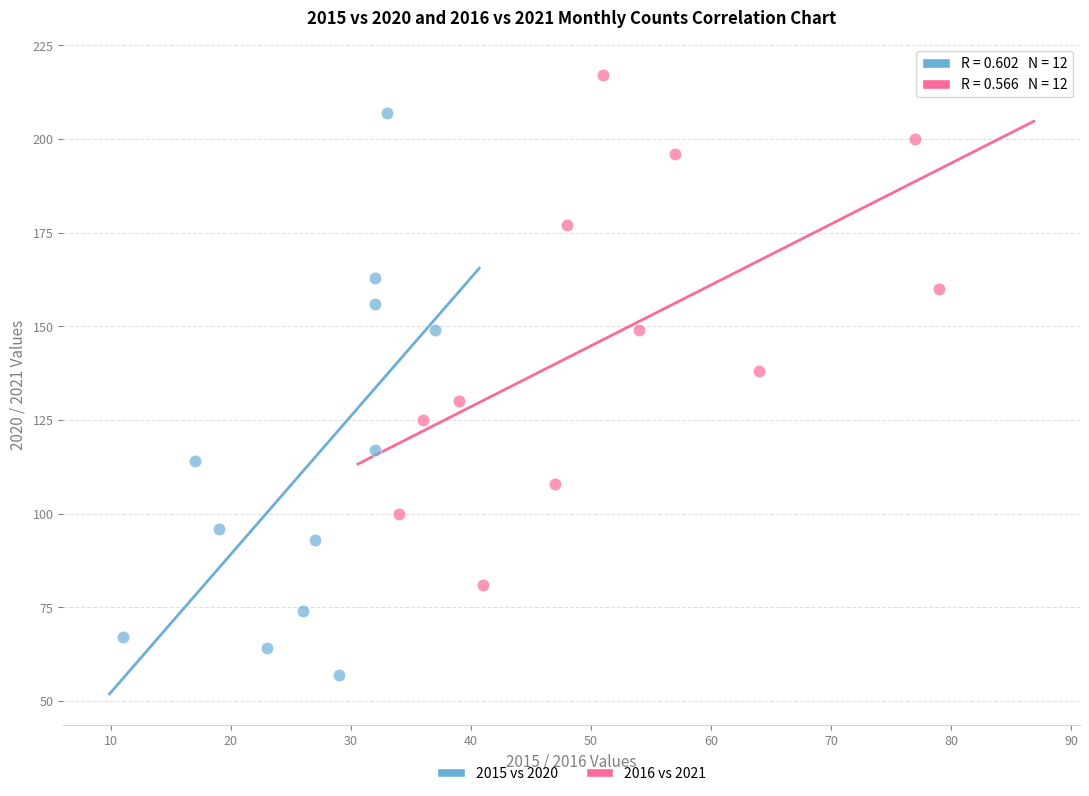

Which series has the largest Y range (max minus min)?

2015 vs 2020